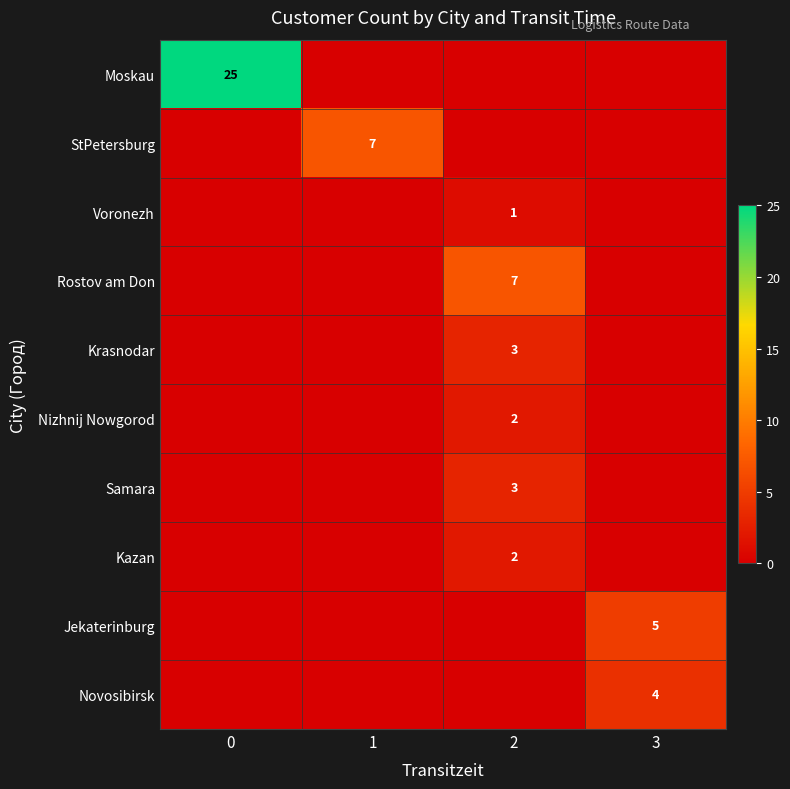

True or false: Rostov am Don has a value of 4 at 2.

False